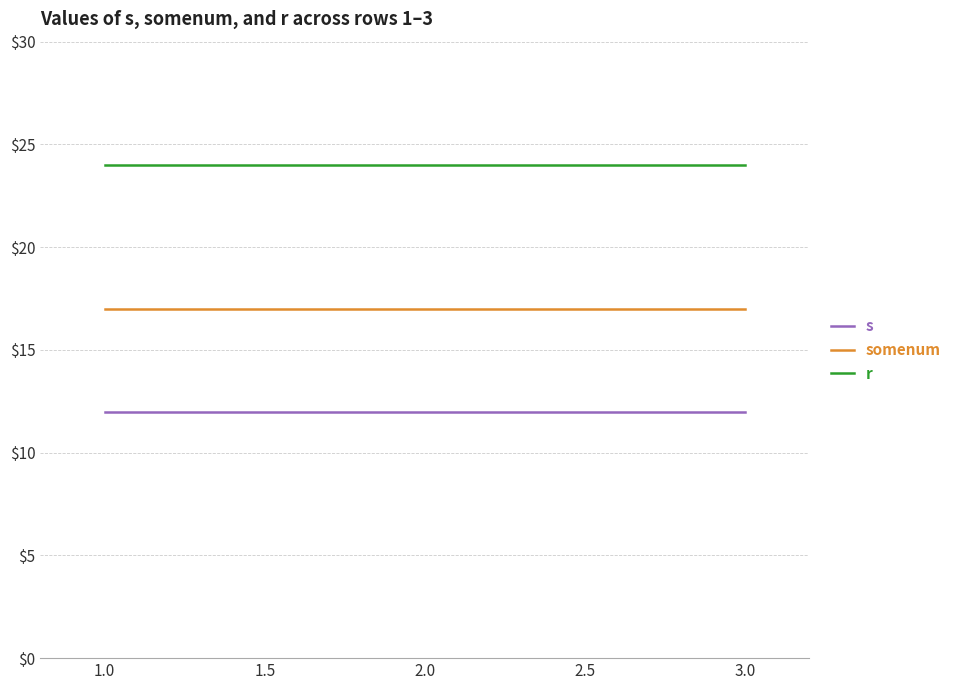

What position from the left is 2.0?

2